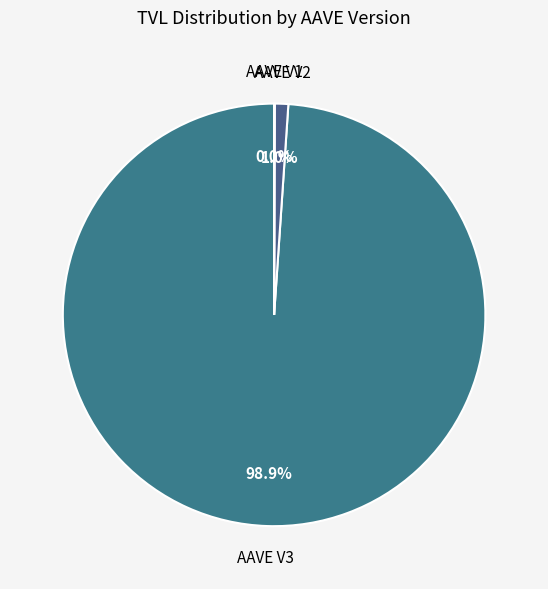

To the nearest percent, what is the difference between the largest and smallest slice percentages?

99%